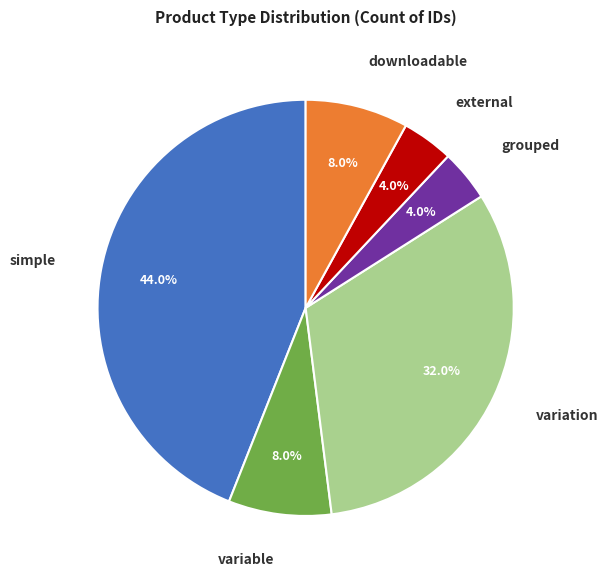

How many segments does this pie chart have?

6